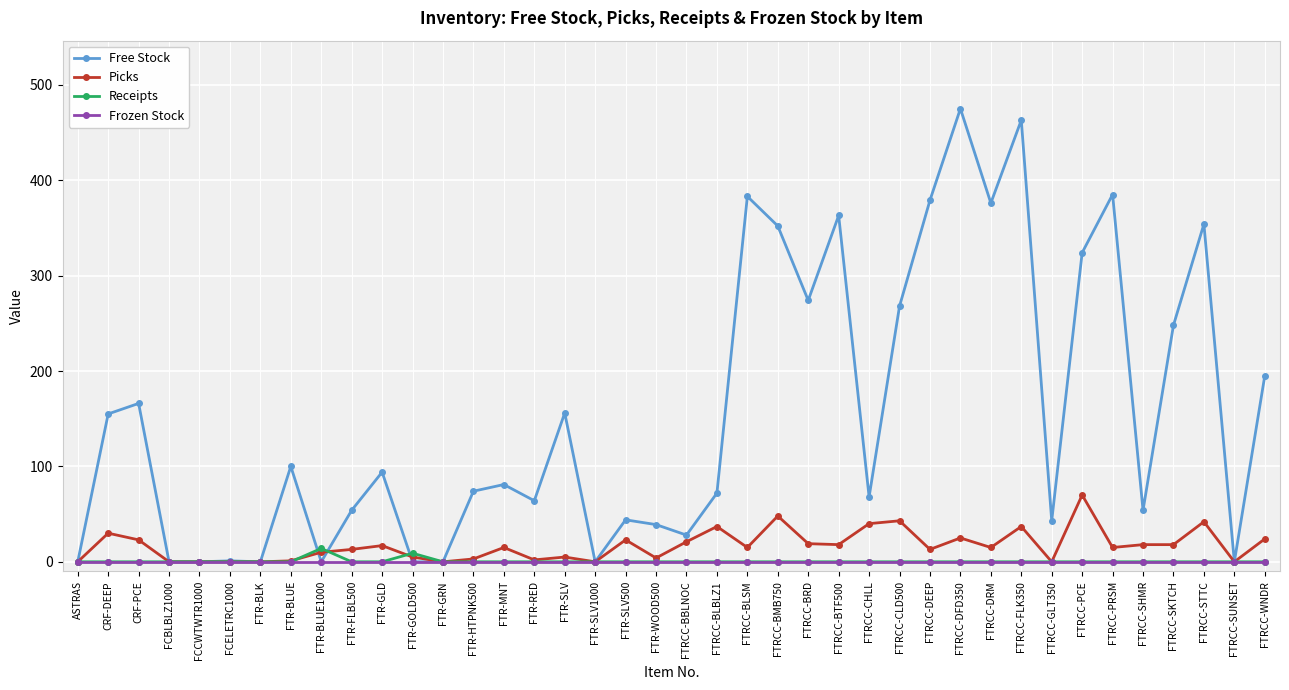

Which series has the largest range (max minus min)?

Free Stock